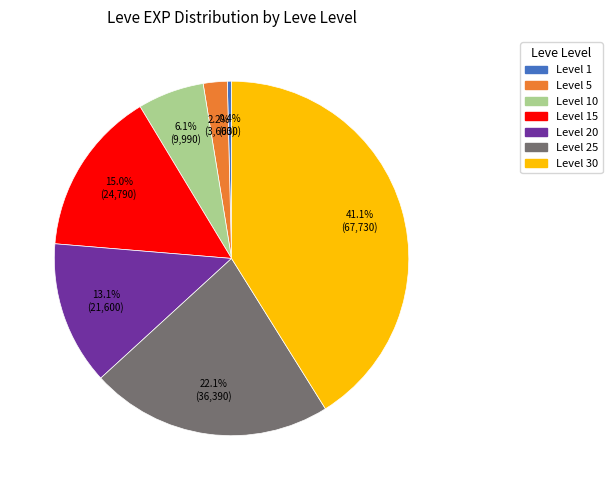

Is there any slice that represents more than half of the pie?

No